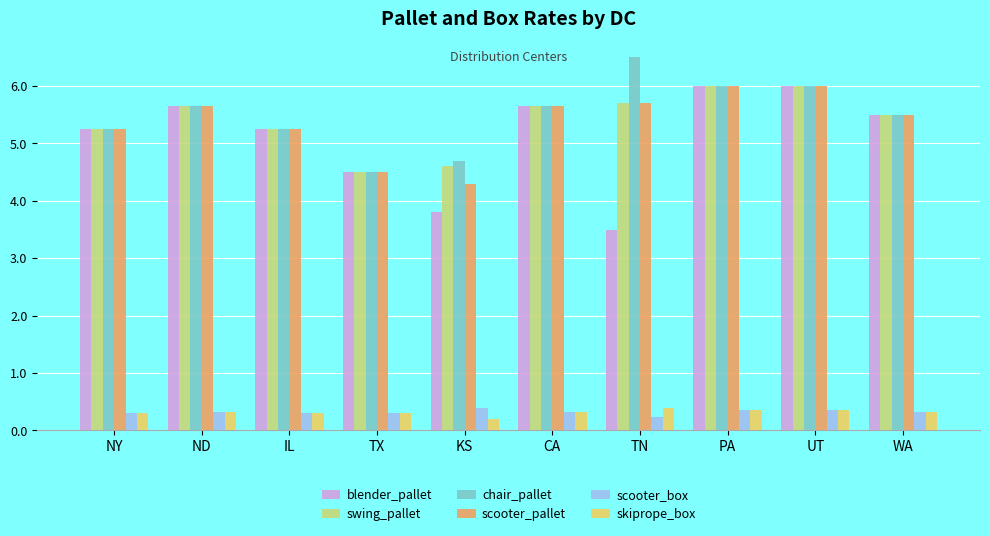

At which label does scooter_pallet first exceed 5?

NY